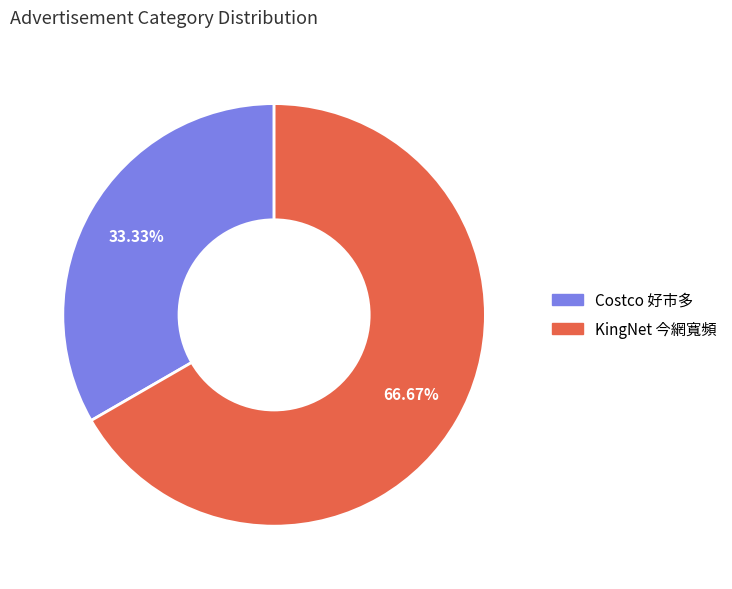

What is the smallest slice in the pie chart?

Costco 好市多